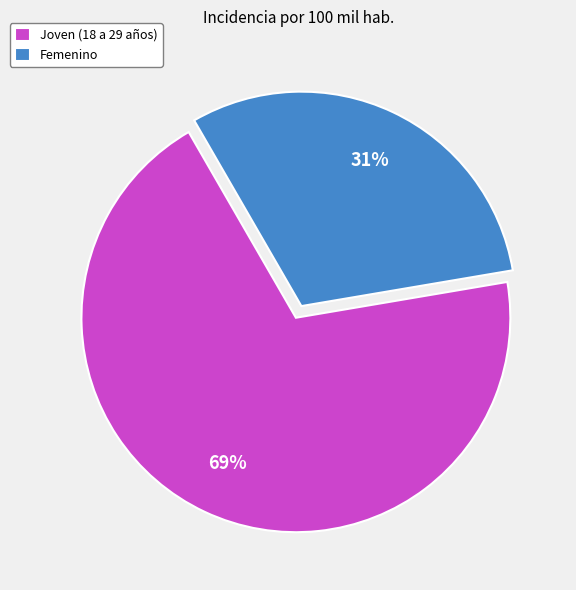

What is the majority slice?

Joven (18 a 29 años)